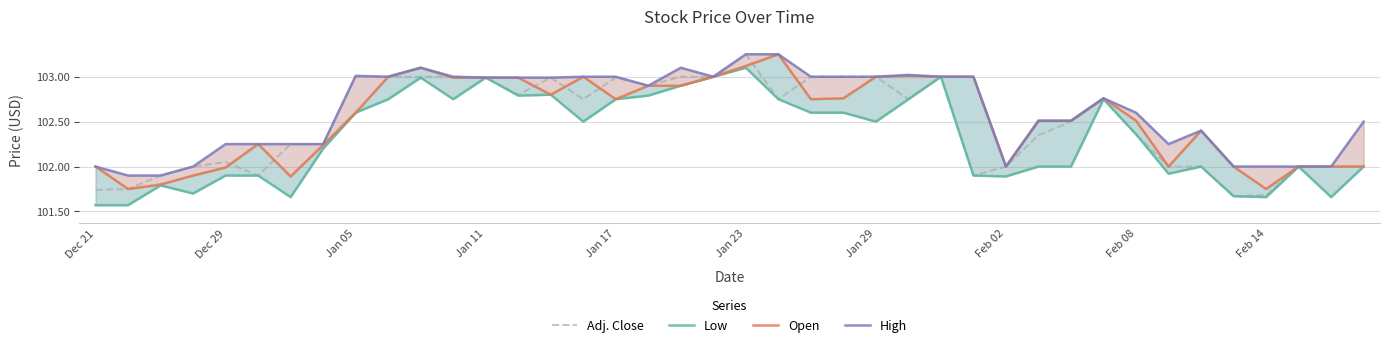

What is the value of the Adj. Close point at the 2nd from the left?

101.8